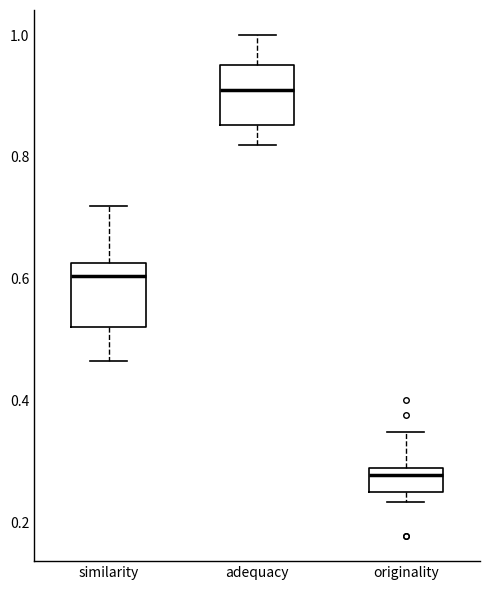

Where does the lower whisker of the box for adequacy end on the y-axis? The values are not printed on the chart, so give them approximately, as read against the axis.

0.82